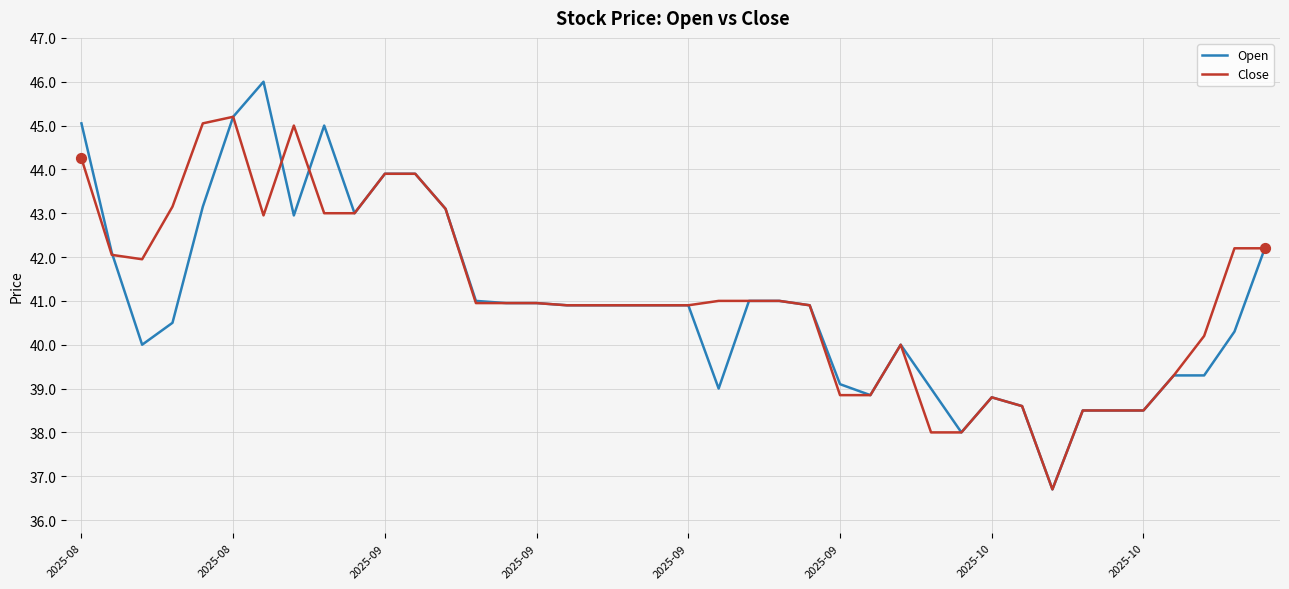

Which series has the largest total across all categories?

Close